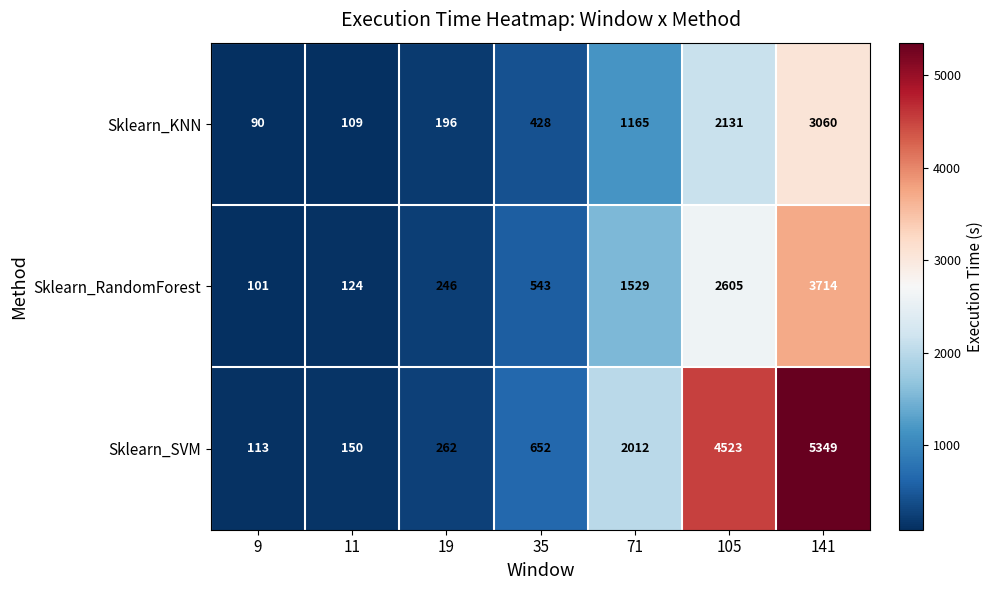

At which category is the sum across all series the highest?

141